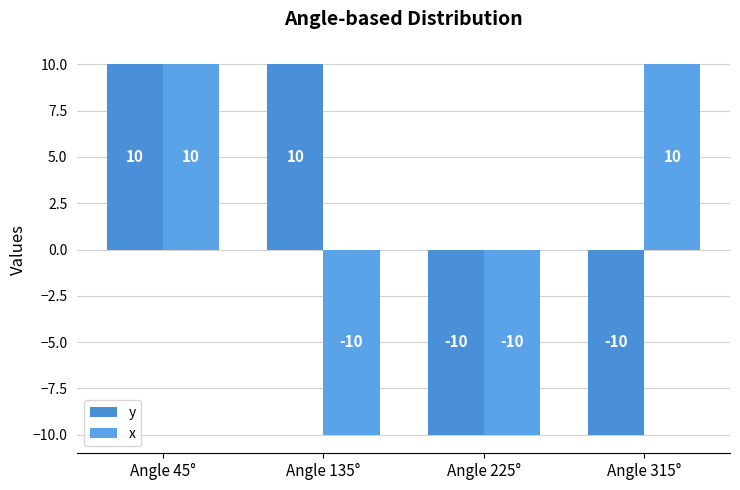

Reading left to right, what are all the values shown in this chart?

y: 10	10	-10	-10
x: 10	-10	-10	10